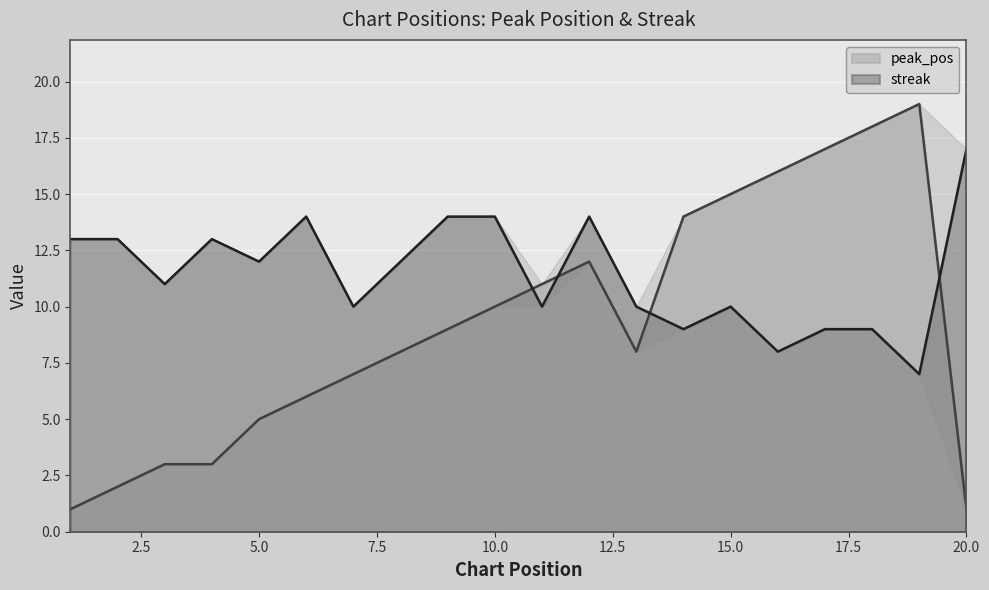

Where do streak and peak_pos first cross each other?

10 and 11